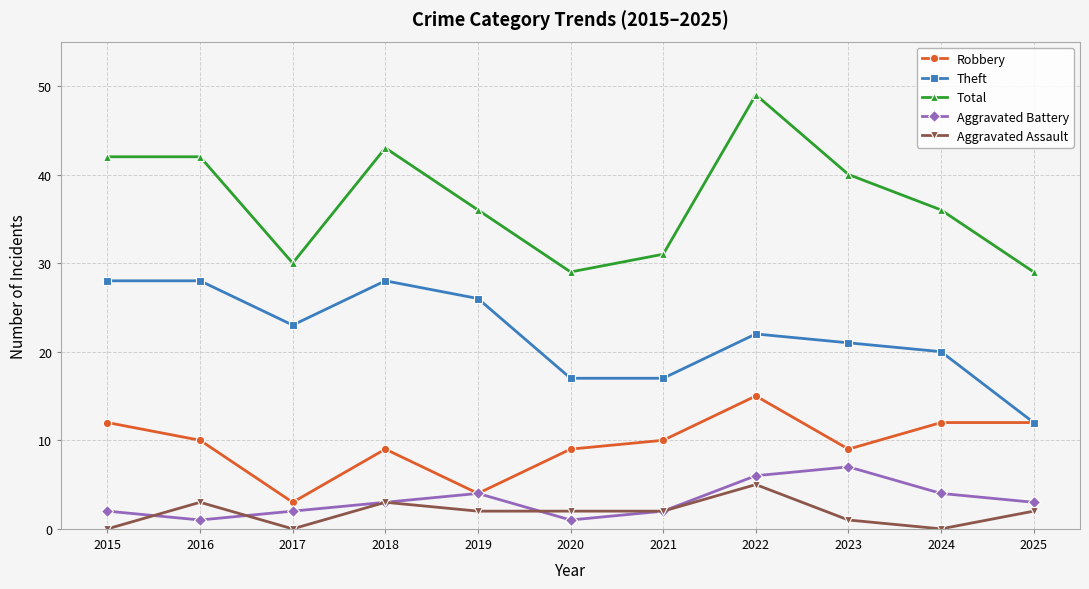

What are all the series names shown in the legend?

Robbery, Theft, Total, Aggravated Battery, Aggravated Assault